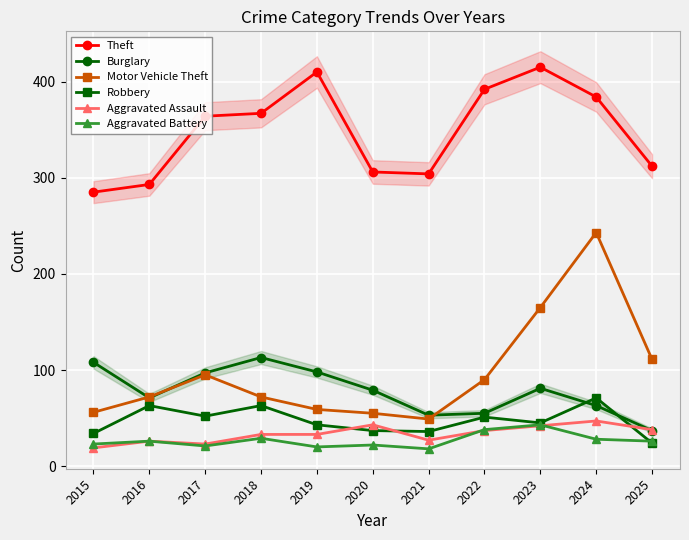

Which series changed the most between 2016 and 2019?

Theft